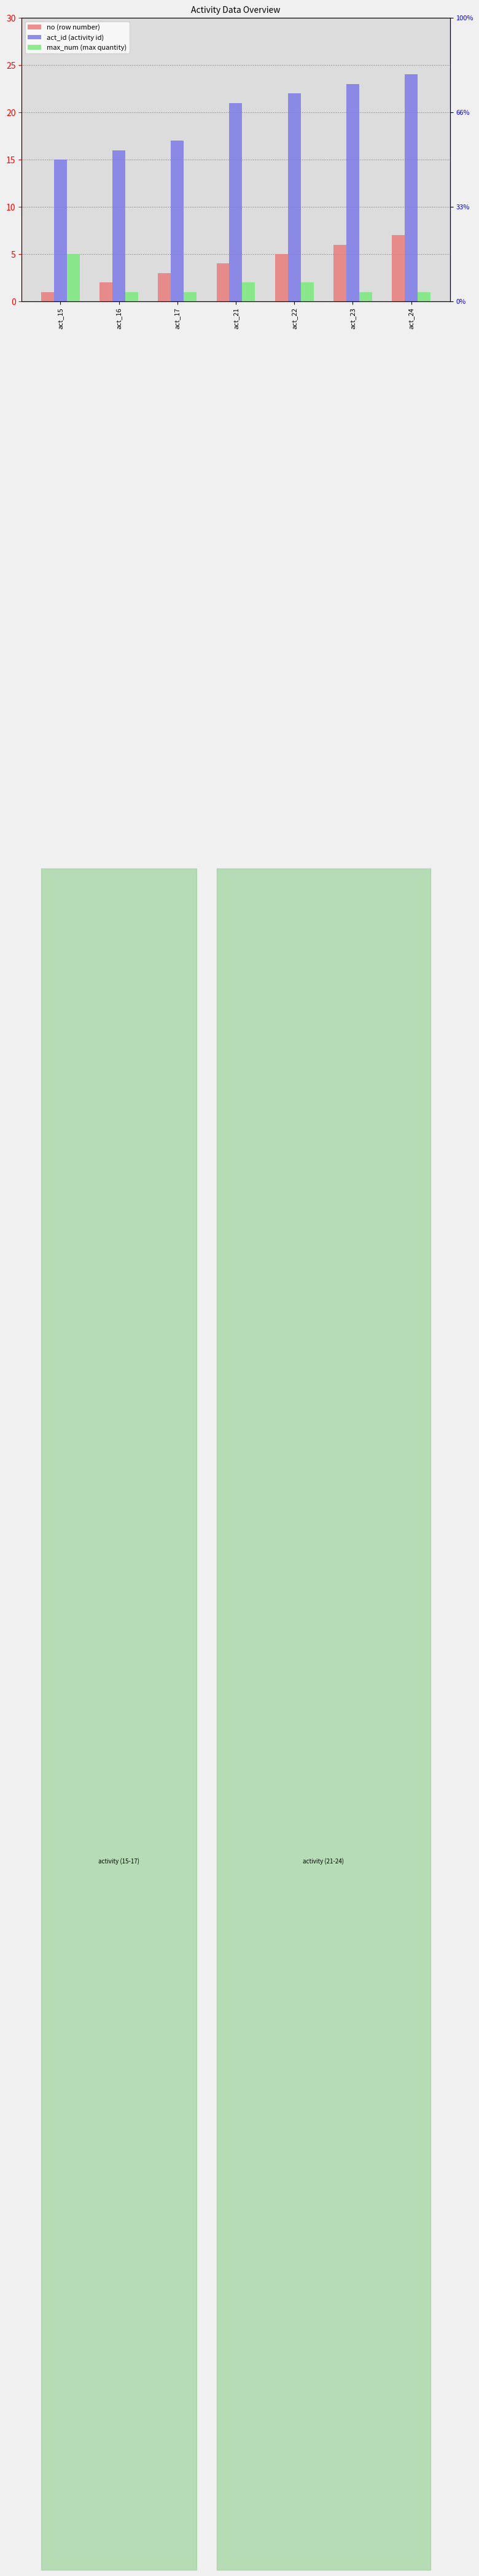

At which category is the sum across all series the highest?

act_24